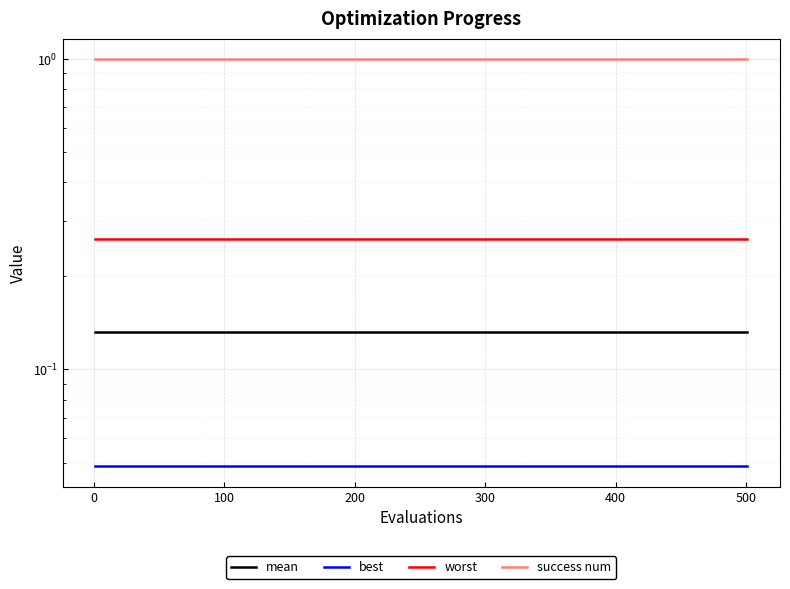

True or false: success num has more than 0 interior local peaks.

False